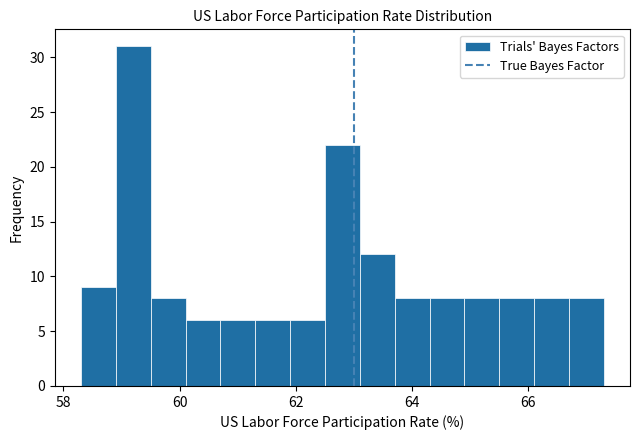

Around what value on the x-axis is the tallest bar? Give the approximate position of its centre, as read against the axis.

59.2